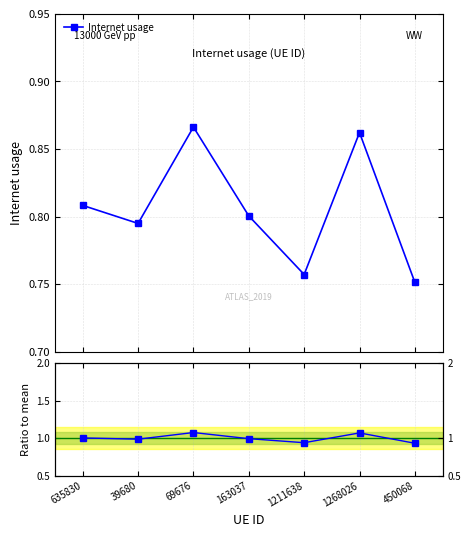

What is the difference between the maximum and second lowest values?

0.1